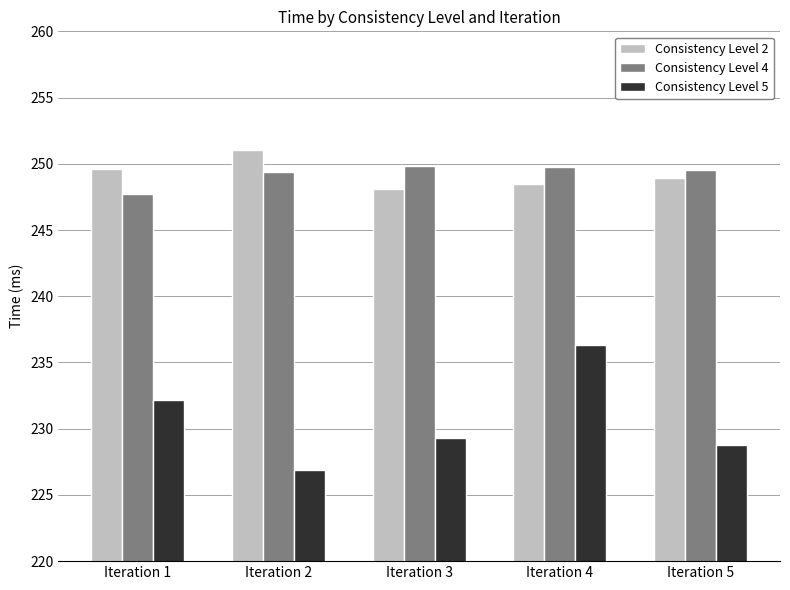

How many values in the Consistency Level 5 series are below 229?

2